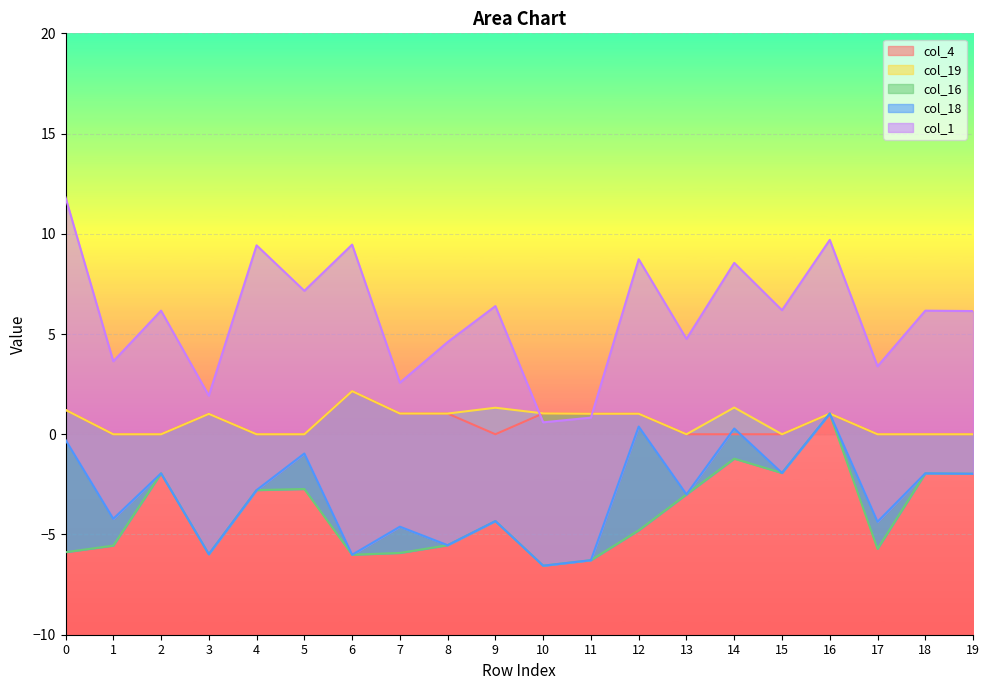

List the labels in order of col_4 value, smallest first.

1, 2, 4, 5, 9, 13, 14, 15, 17, 18, 19, 3, 11, 12, 16, 8, 7, 10, 0, 6